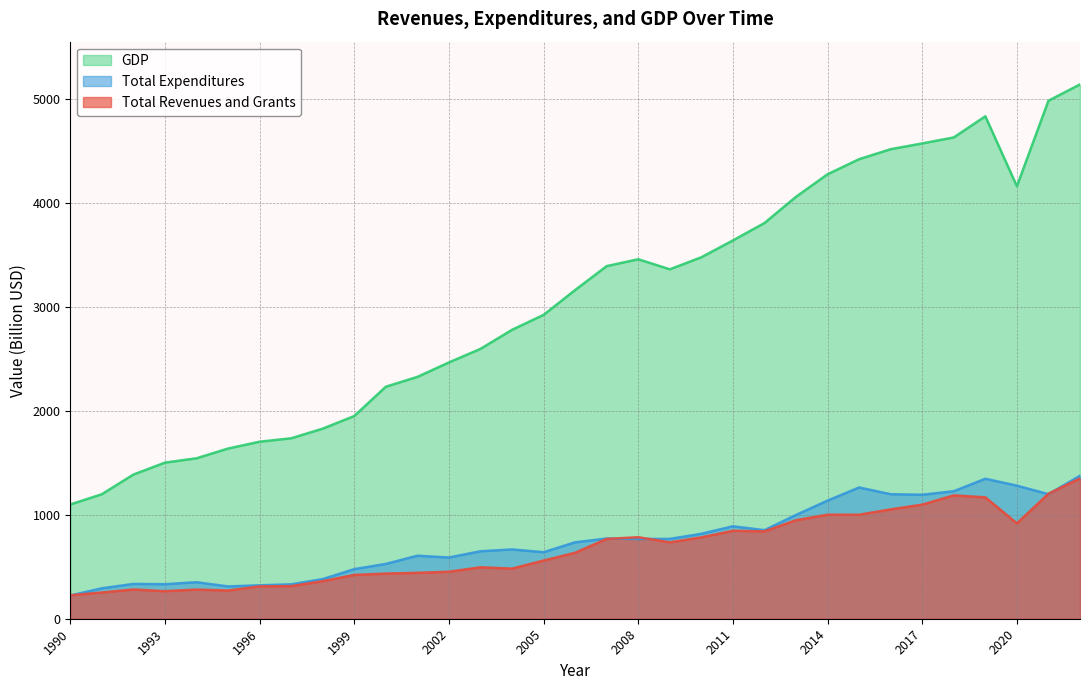

What is the value of the Total Expenditures point at the 19th from the left?

767.6